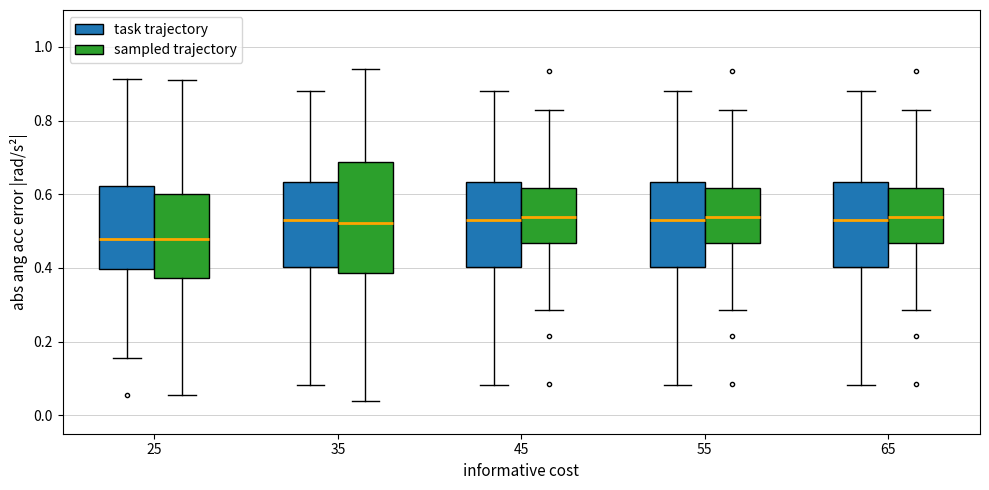

Comparing the boxes themselves (not the whiskers), which one is the tallest?

35 (sampled trajectory)